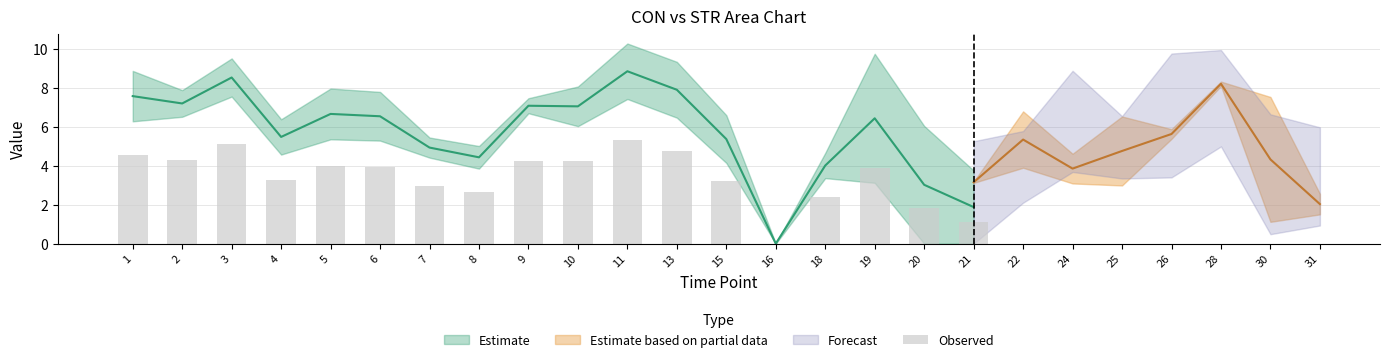

List the labels in order of value, largest first.

11, 3, 13, 1, 2, 9, 10, 5, 6, 19, 4, 15, 7, 8, 18, 20, 21, 16